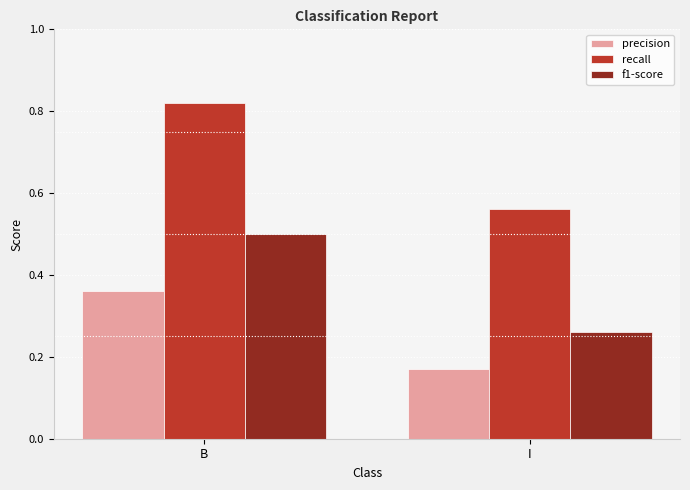

How many data points does each series have?

2